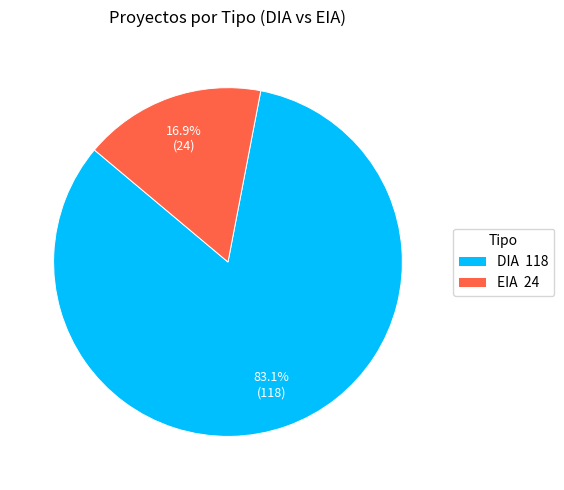

To the nearest percent, what percentage of the pie is DIA?

83%